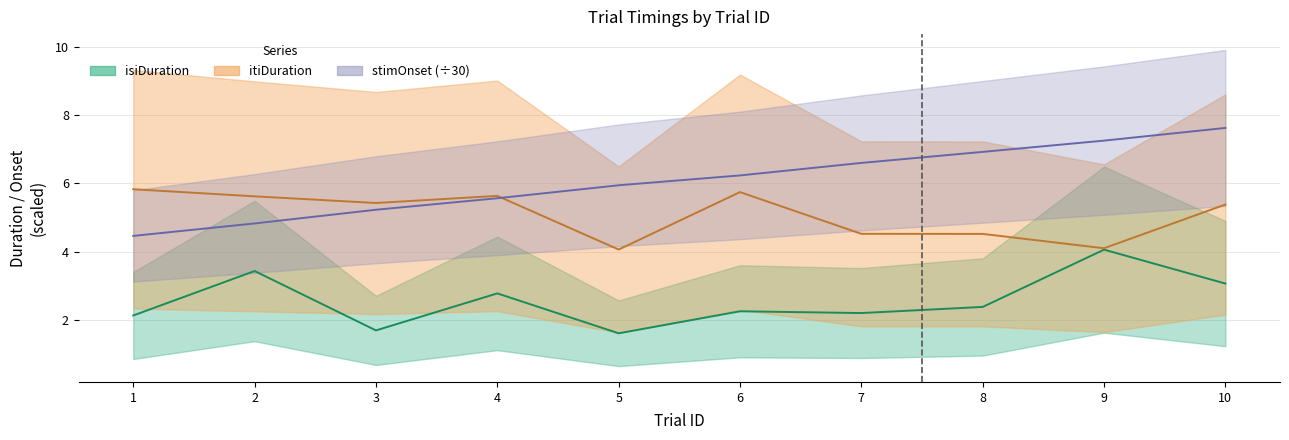

True or false: stimOnset has more than 2 interior local peaks.

False